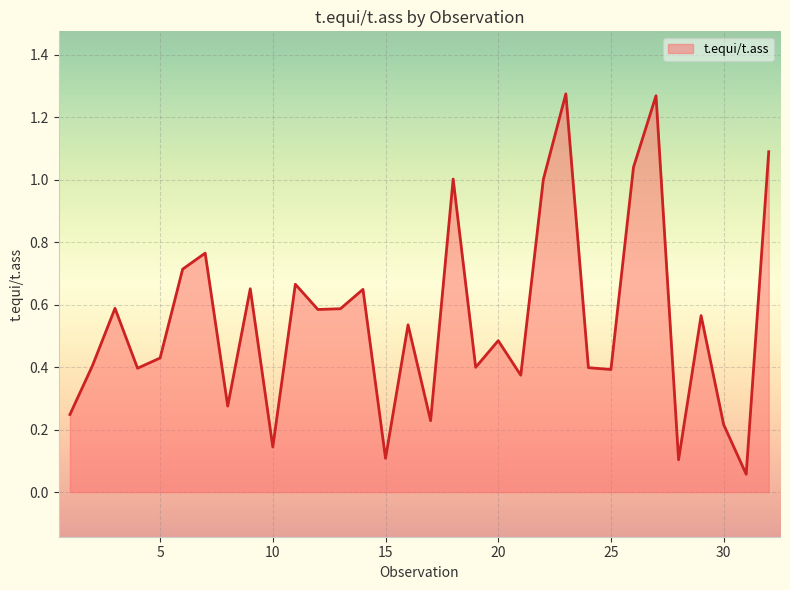

Does the chart have visible grid lines?

Yes